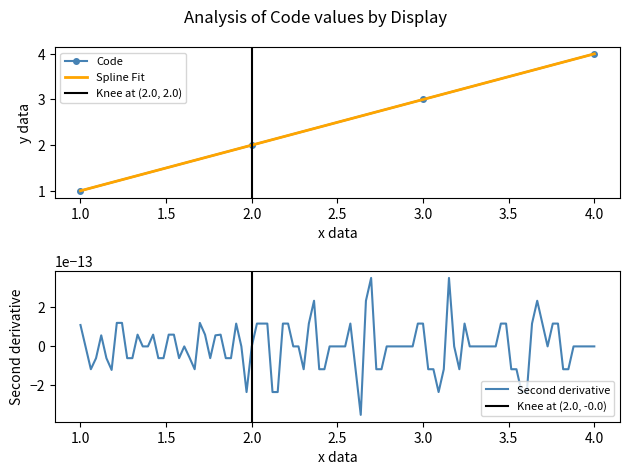

Reading left to right, extract all data points from this chart.

1	2	3	4